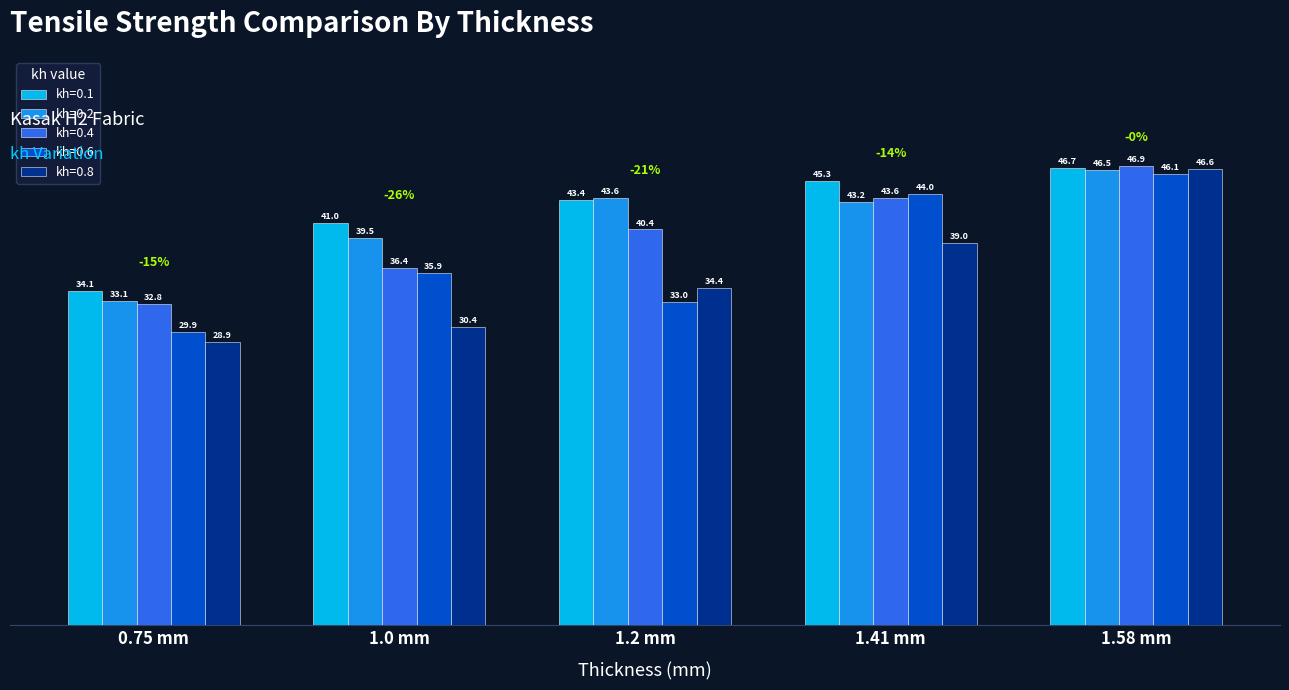

At which label is kh=0.6 closest to 37?

1.0 mm